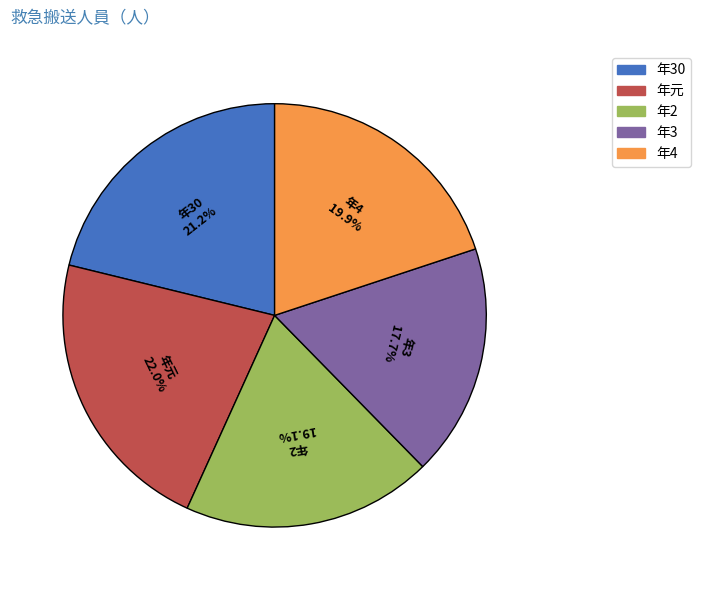

Is there a majority slice in this chart?

No